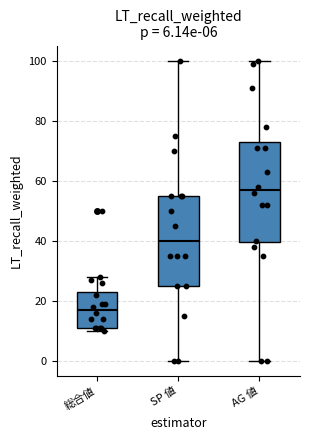

Which box is the tallest, from its lower edge to its upper edge?

AG 値